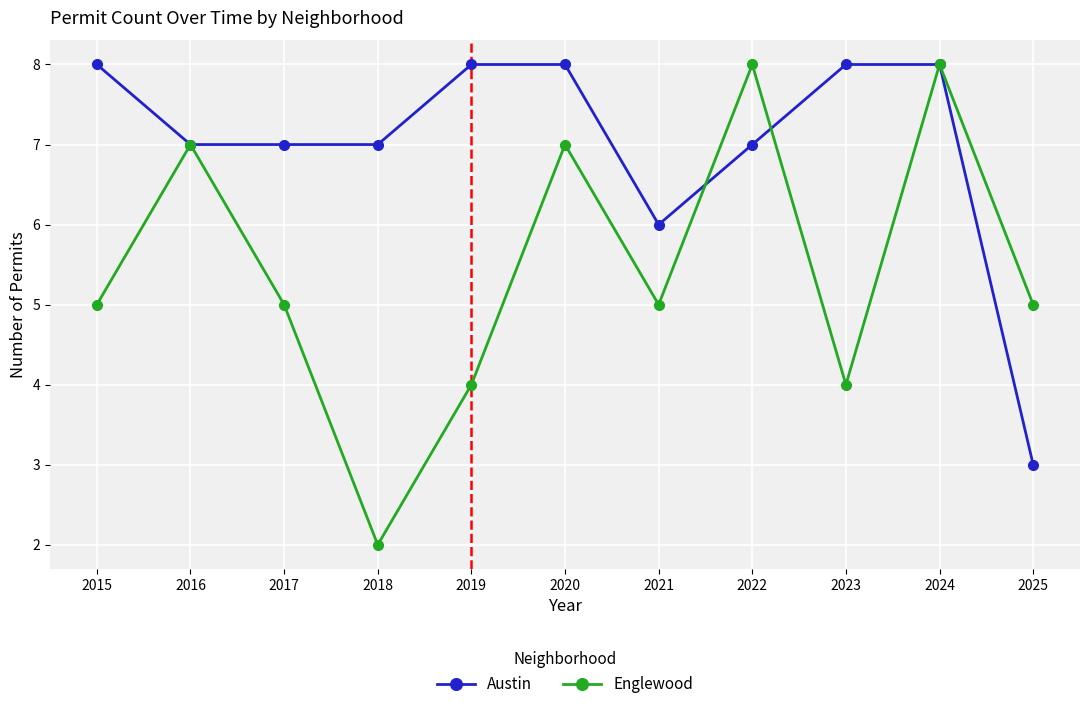

How many distinct data groups are displayed?

2